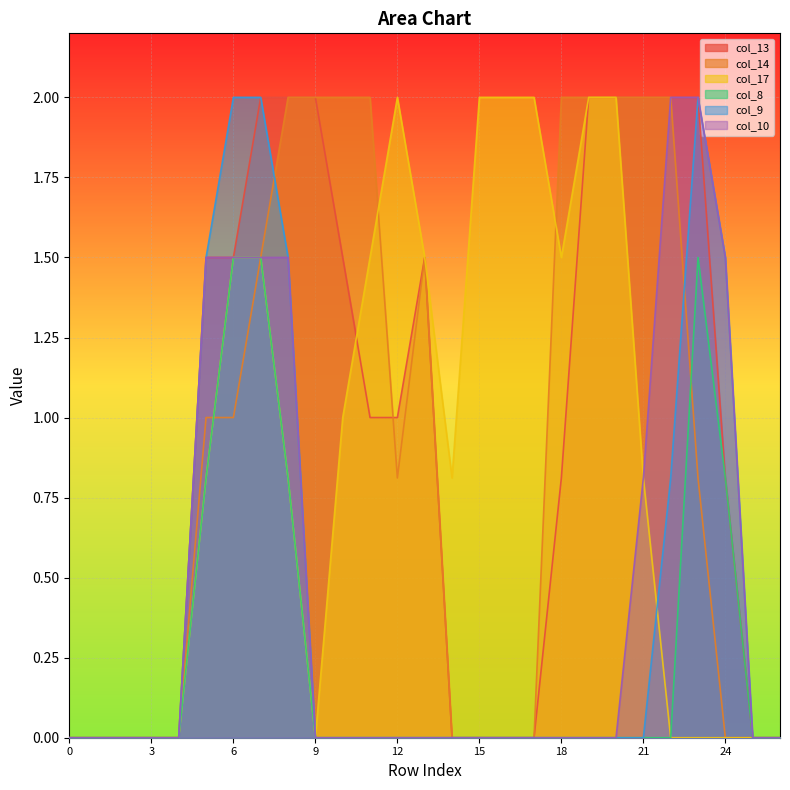

Rank the series at 3 from lowest to highest value.

col_13, col_14, col_17, col_8, col_9, col_10